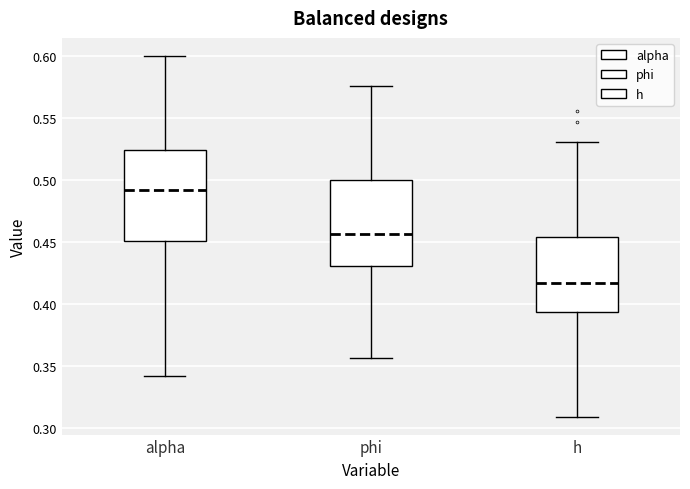

Reading left to right, read every box against the y-axis: the position of its median line, the range the box covers, and the ends of its whiskers. The values are not printed on the chart, so give them approximately, as read against the axis.

alpha: median 0.490, box 0.450 to 0.525, whiskers 0.340 to 0.600
phi: median 0.455, box 0.430 to 0.500, whiskers 0.355 to 0.575
h: median 0.415, box 0.395 to 0.455, whiskers 0.310 to 0.530